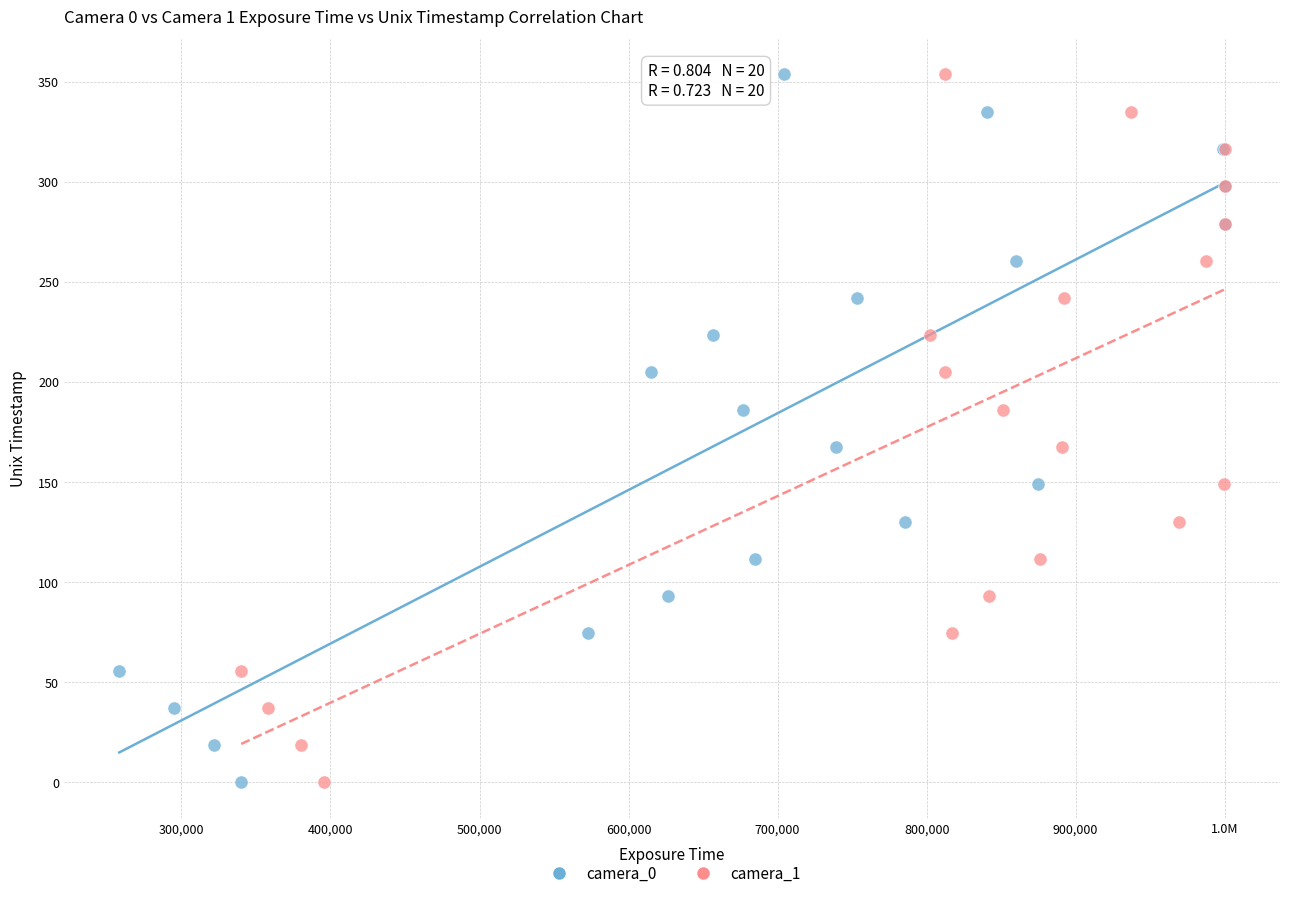

What are all the series names shown in the legend?

camera_0, camera_1